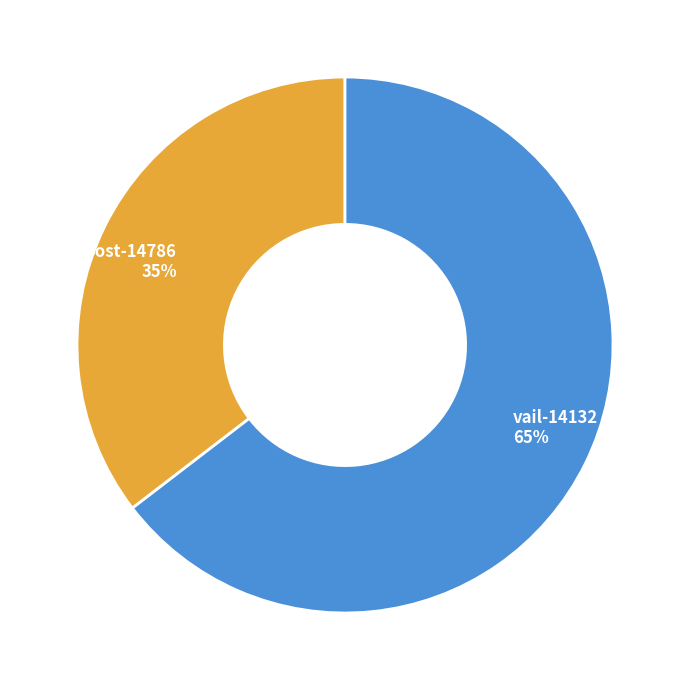

To the nearest percent, what is the combined percentage of vail-14132 65% and post-14786 35%?

100%